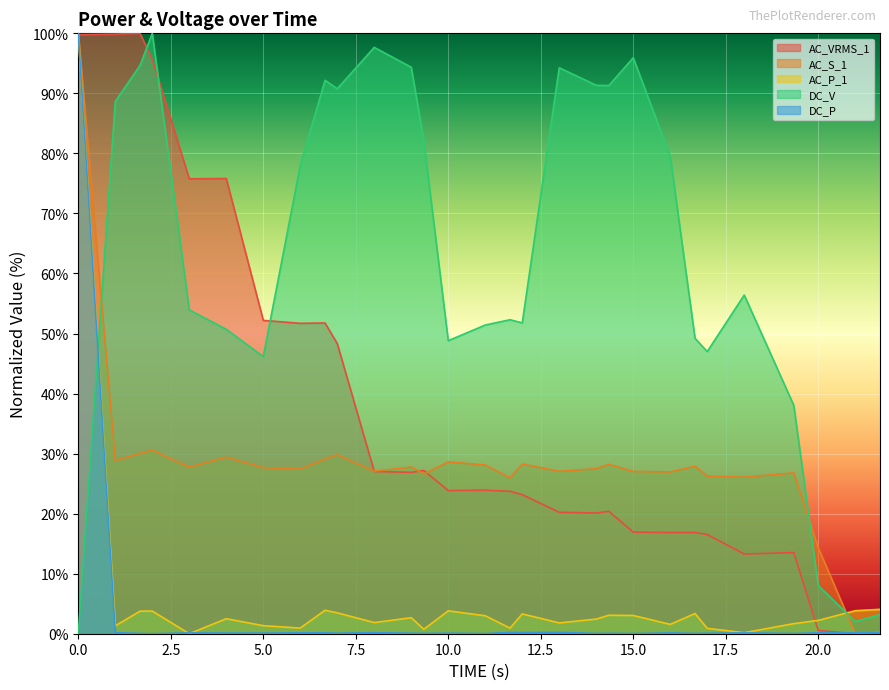

The AC_VRMS_1 series shows 59.4 at 7.5. True or false?

False